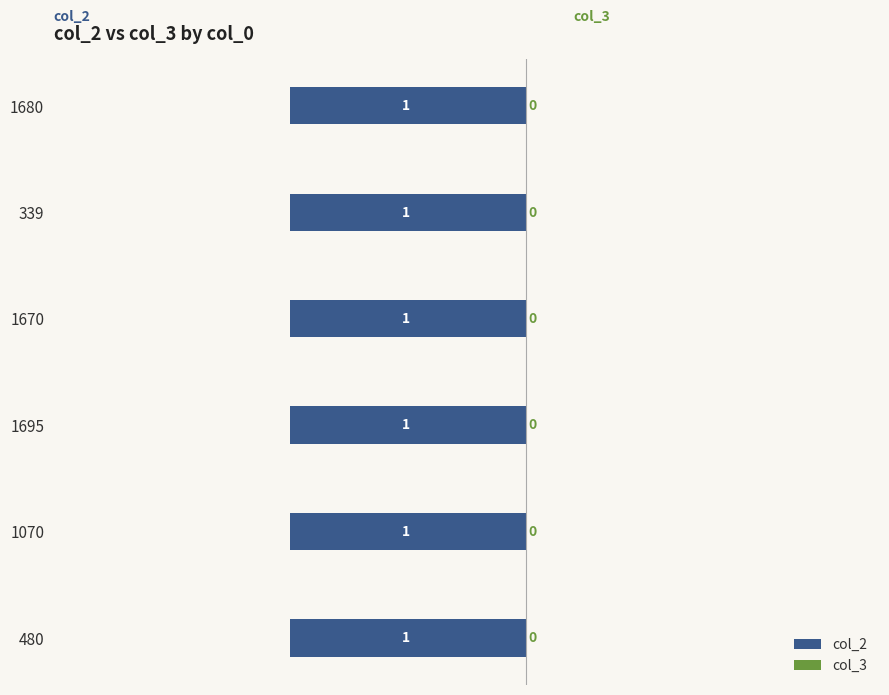

Reading left to right, what are all the values shown in this chart?

col_2: 1	1	1	1	1	1
col_3: 0	0	0	0	0	0